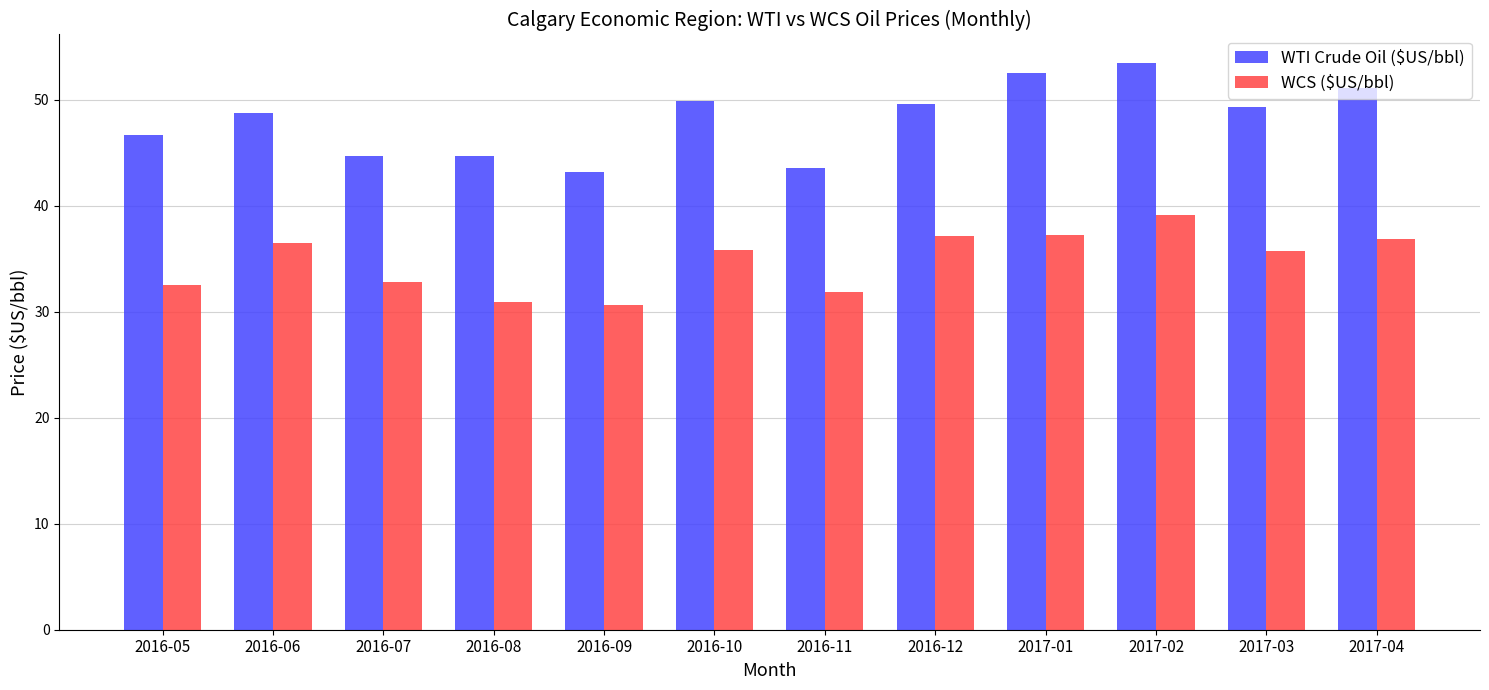

What is the difference between the maximum and minimum values in the WTI Crude Oil ($US/bbl) series?

10.3